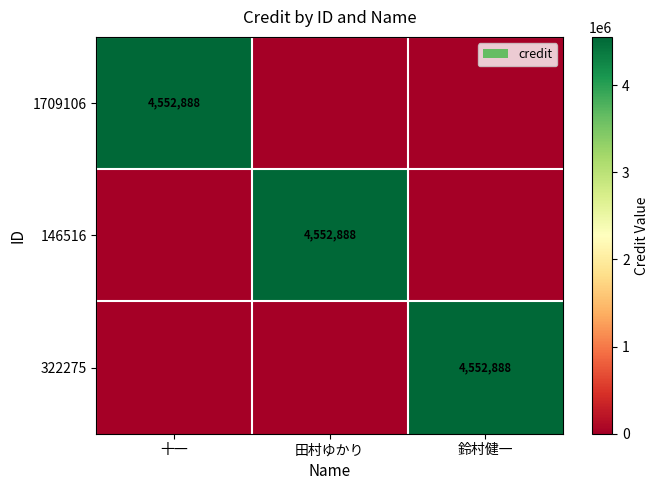

What is the difference between the highest and lowest values at 十一?

4552888